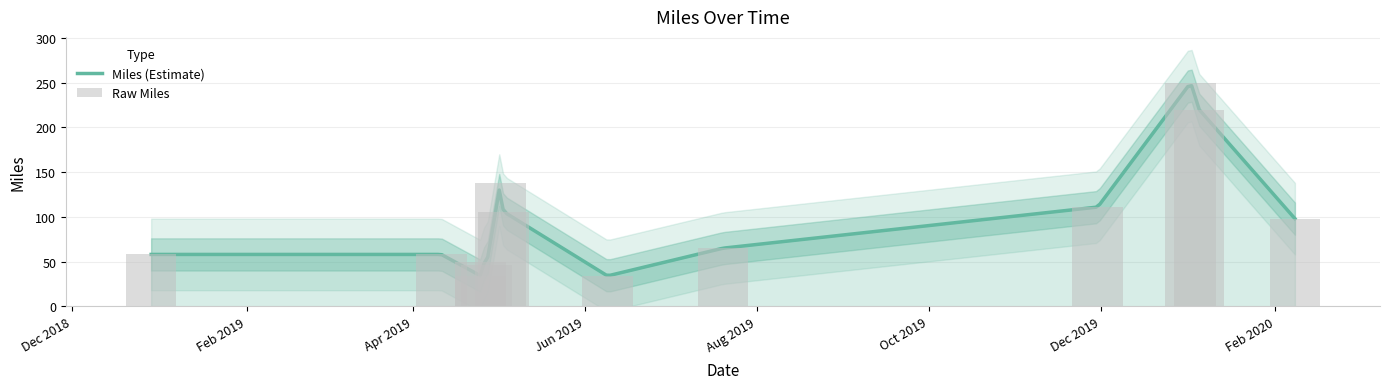

How many values exceed 65?

6